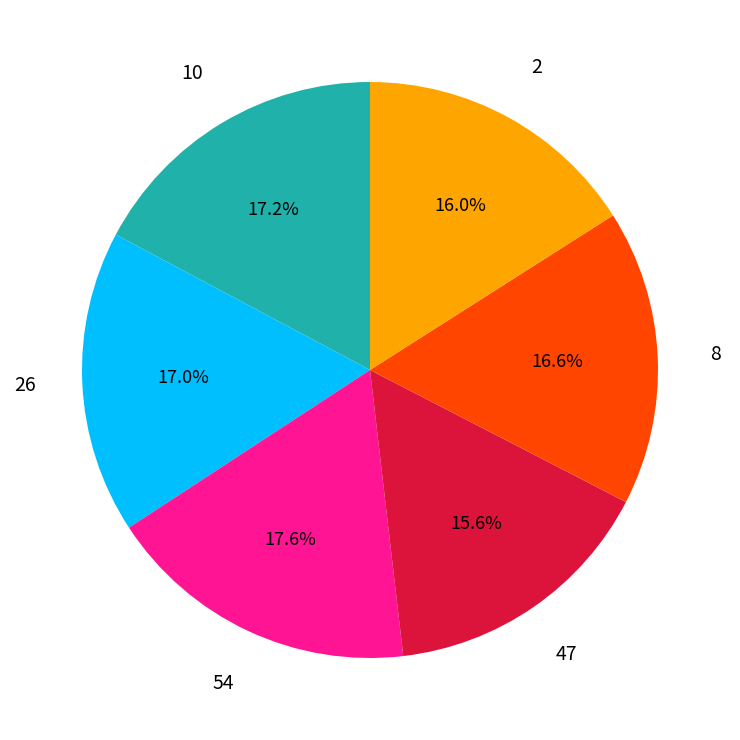

Between 26 and 2, which is larger?

26